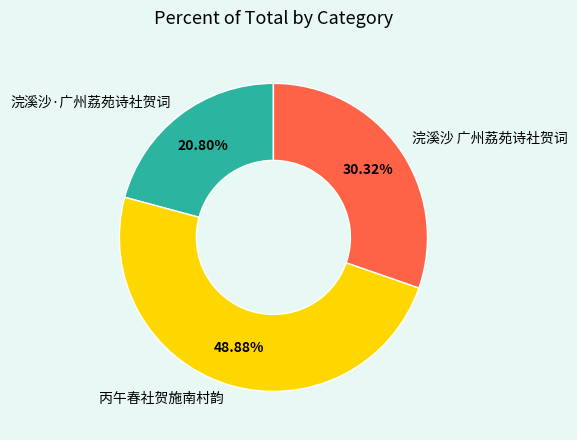

To the nearest percent, what is the difference between the largest and smallest slice percentages?

28%